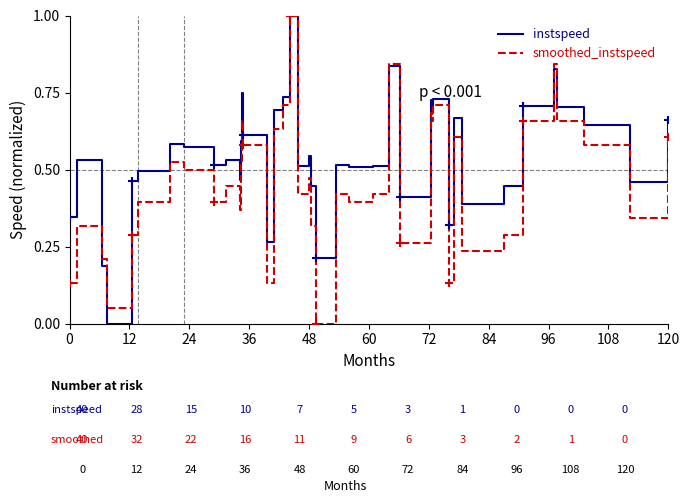

Which series has the largest total across all categories?

instspeed